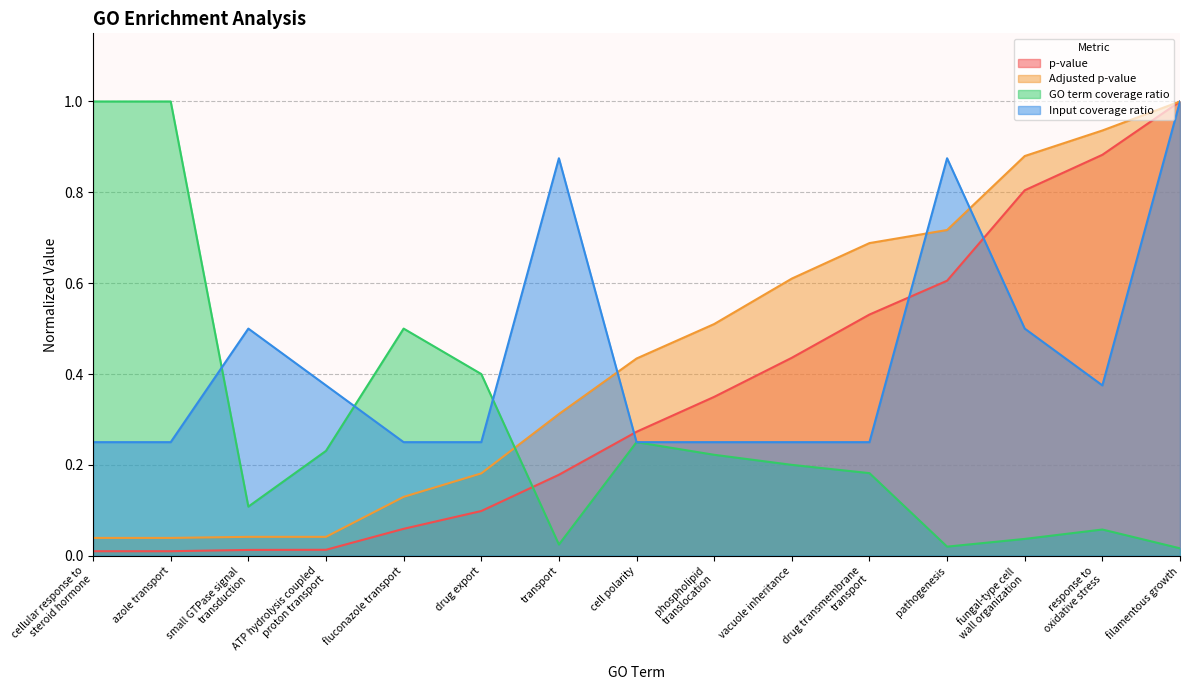

How many times do GO term coverage ratio and p-value cross each other?

1